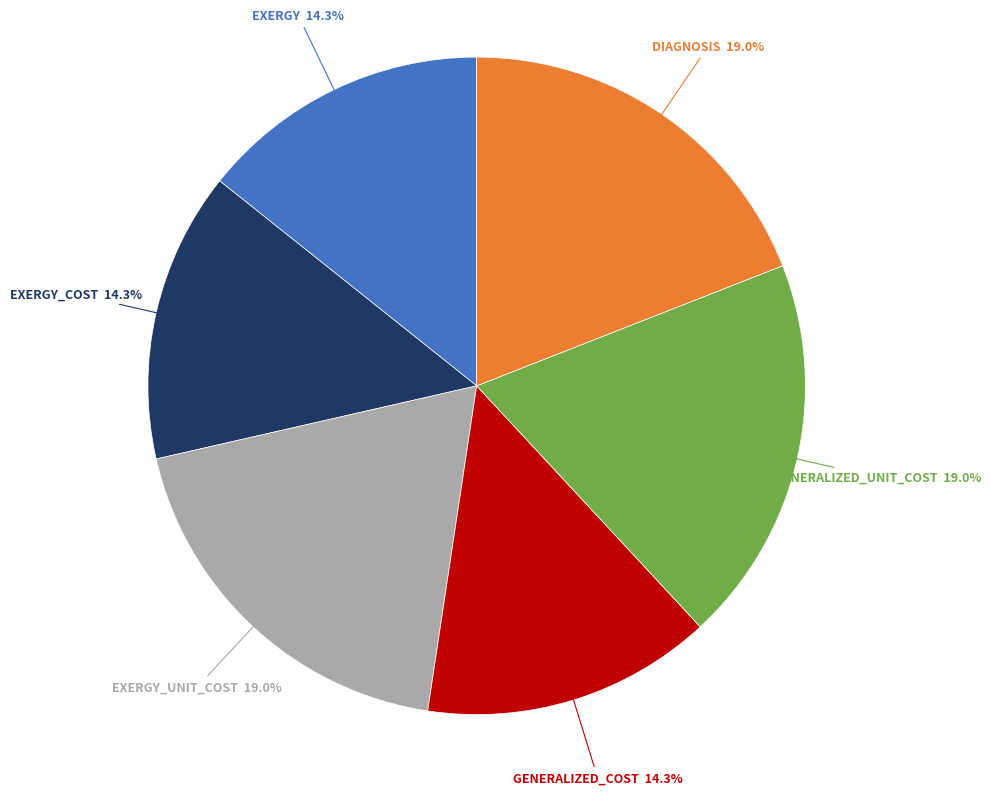

What percentage is the DIAGNOSIS slice, to the nearest percent?

19%